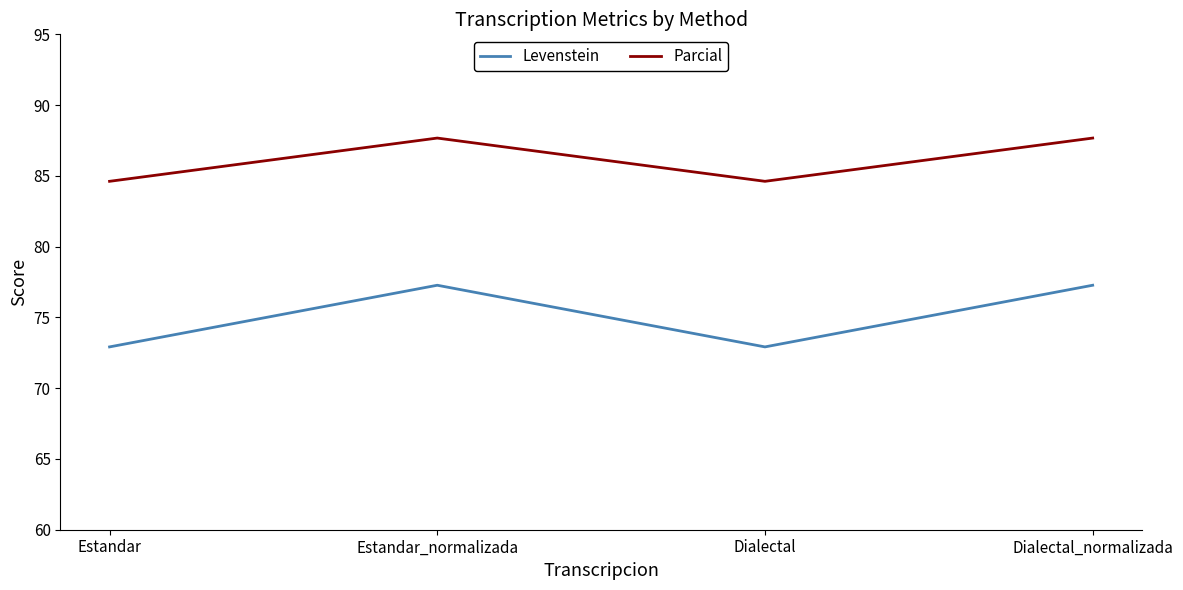

Read the Parcial value at Estandar_normalizada.

87.7